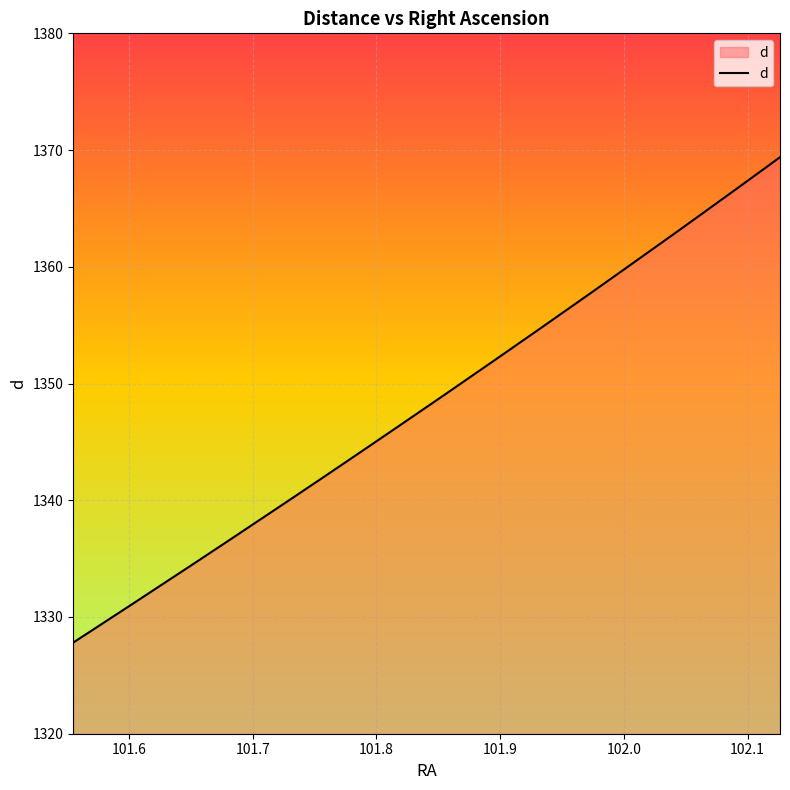

What is the difference between the maximum and minimum values?

41.6